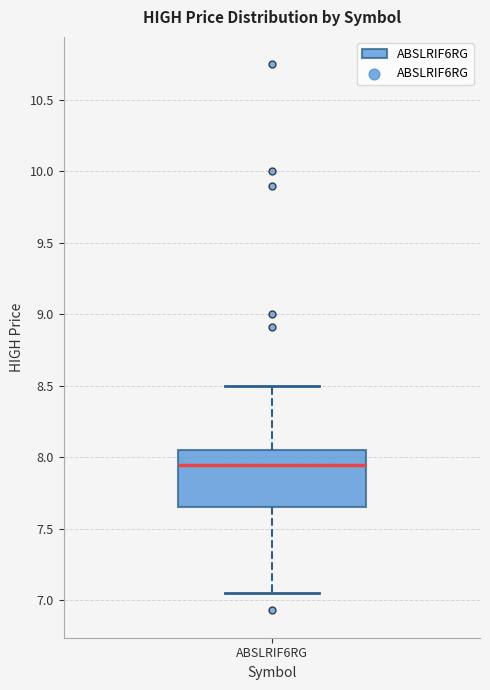

Read this box plot against the y-axis: the position of the median line, the range covered by the box, and the ends of both whiskers. The values are not printed on the chart, so give them approximately, as read against the axis.

median 7.95, box 7.65 to 8.05, whiskers 7.05 to 8.50